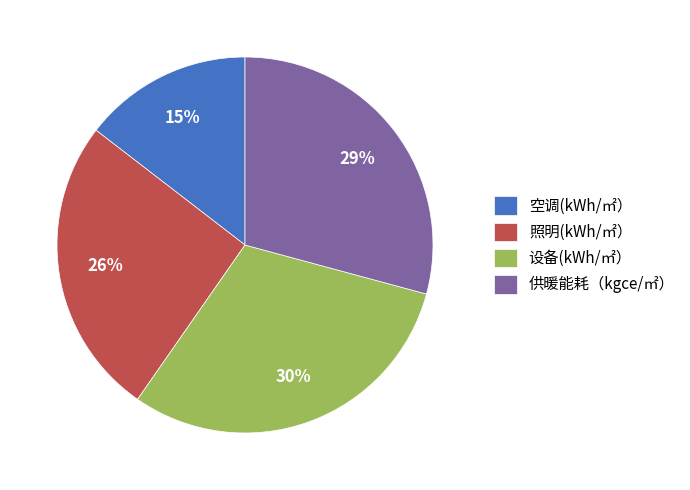

Which slice is the smallest?

空调(kWh/㎡）